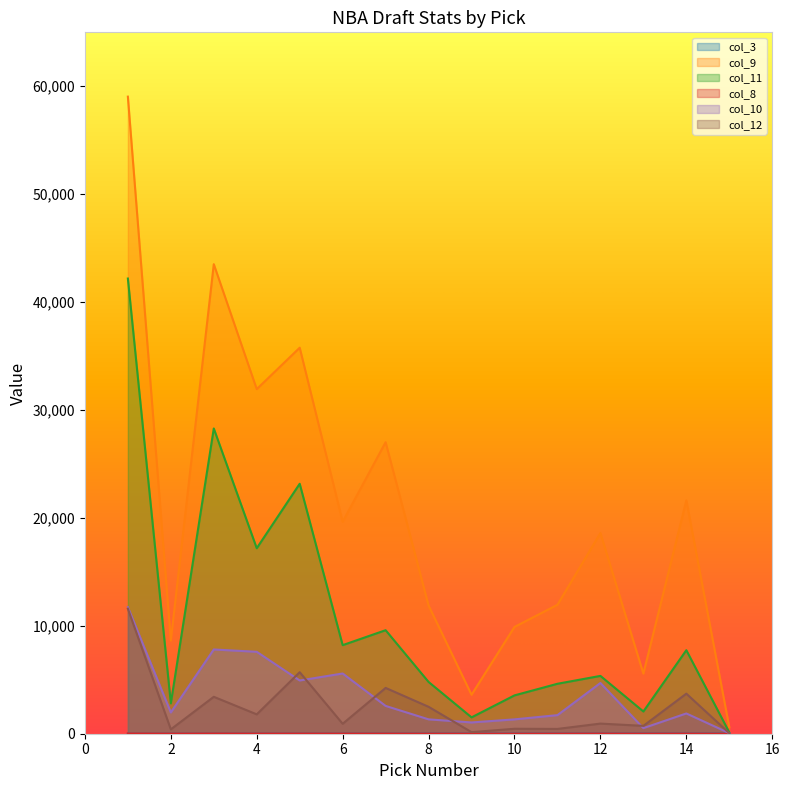

At how many categories does at least one series exceed 41363?

2